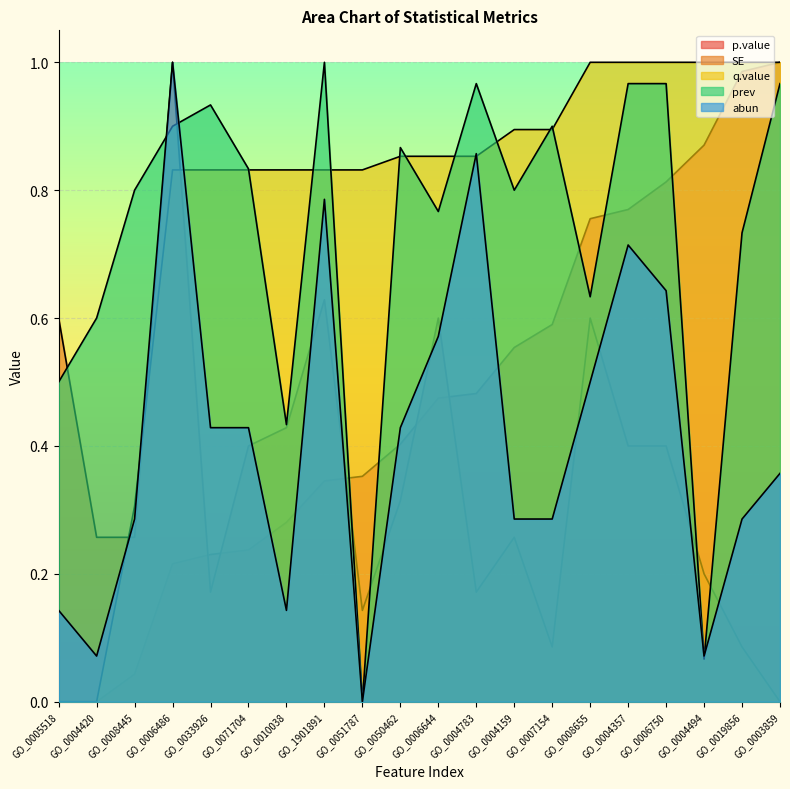

How many values in the p.value series exceed 0?

18